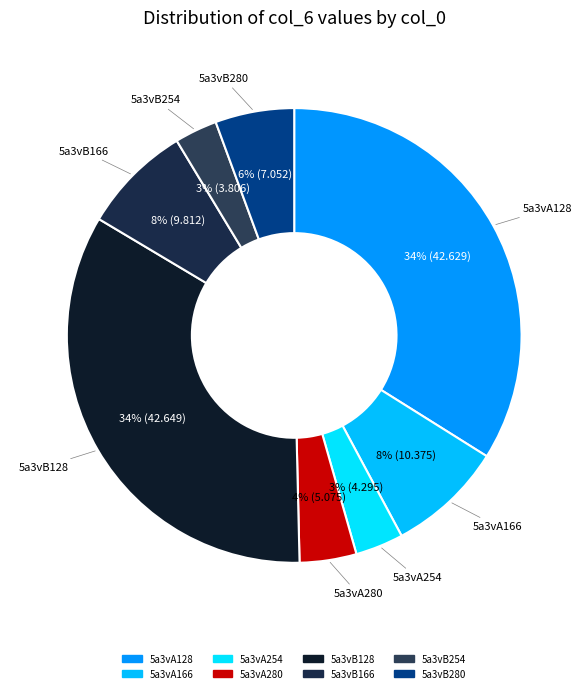

Is 5a3vA254 the majority of the pie?

No